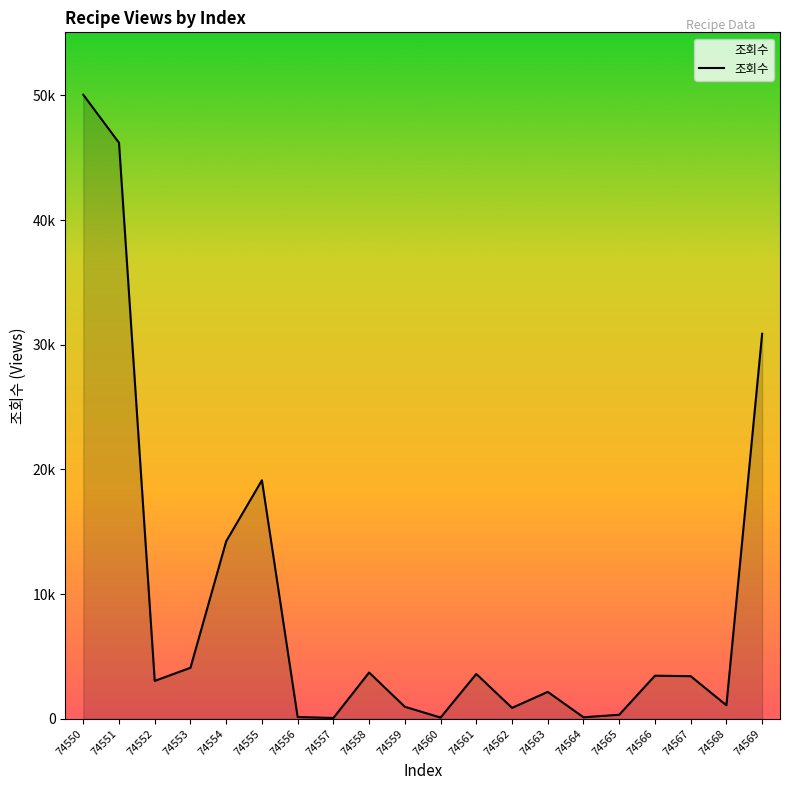

Is it true that the value at 74559 is 959?

True